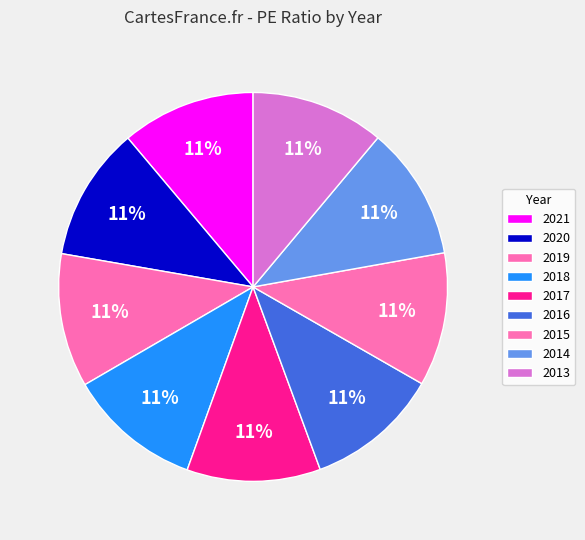

To the nearest percent, what is the average slice percentage?

11%